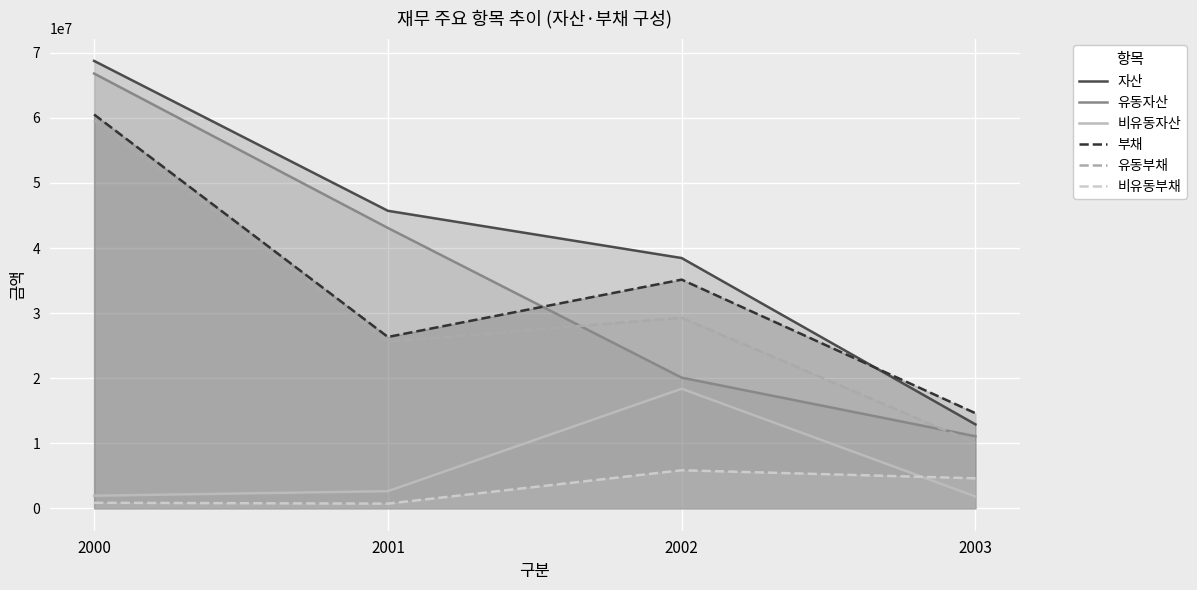

Rank the series by their maximum value, from lowest to highest.

비유동부채, 비유동자산, 유동부채, 부채, 유동자산, 자산